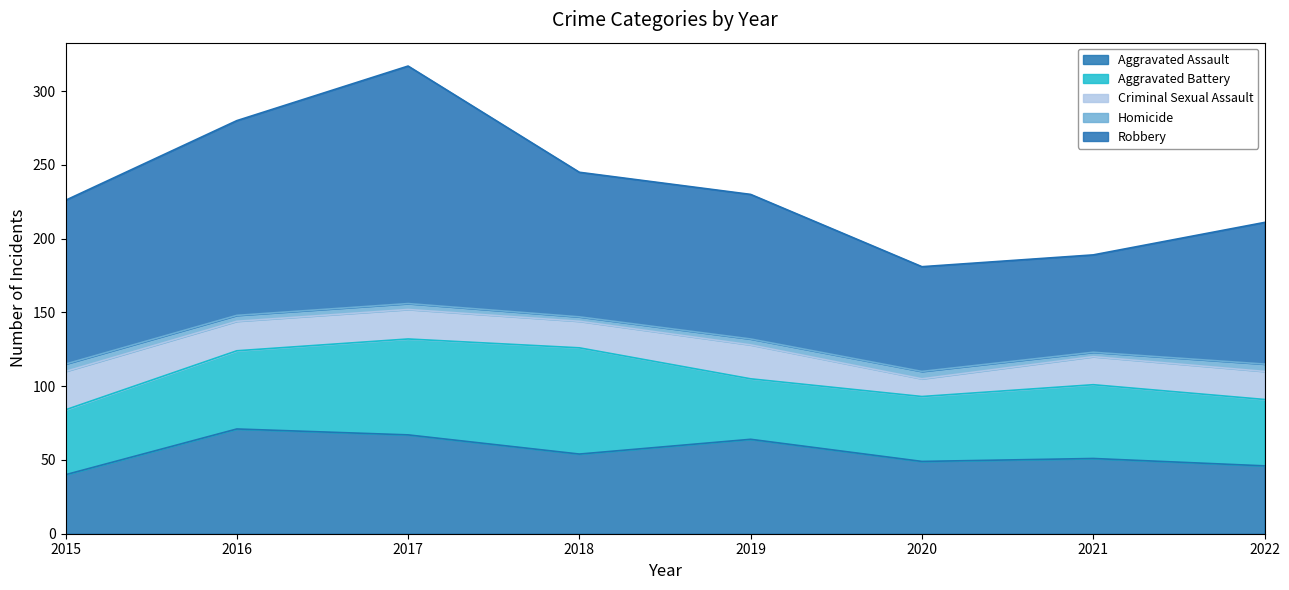

What is the total value across all series at 2021?

189